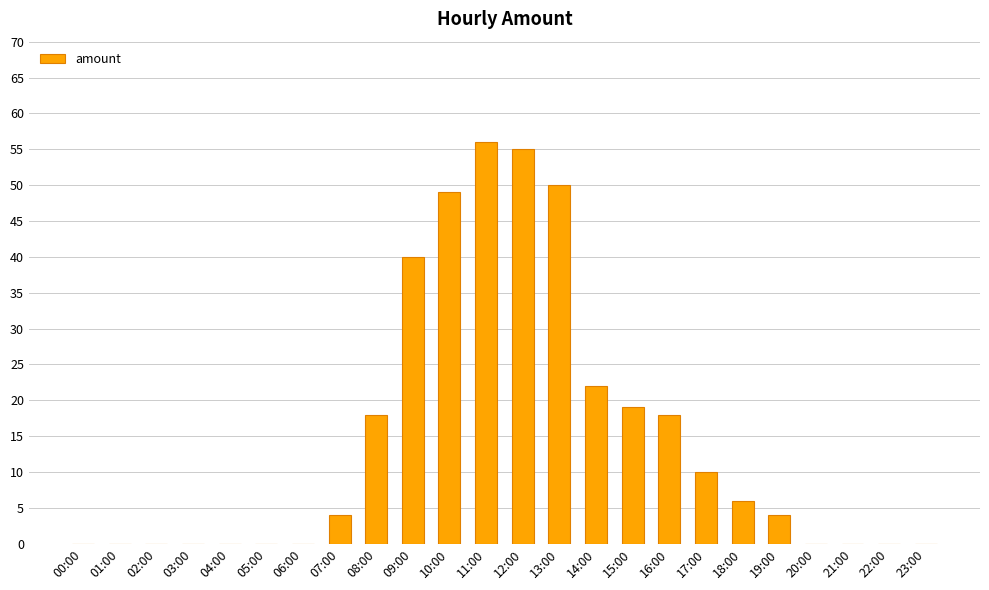

What is the greatest value displayed?

56